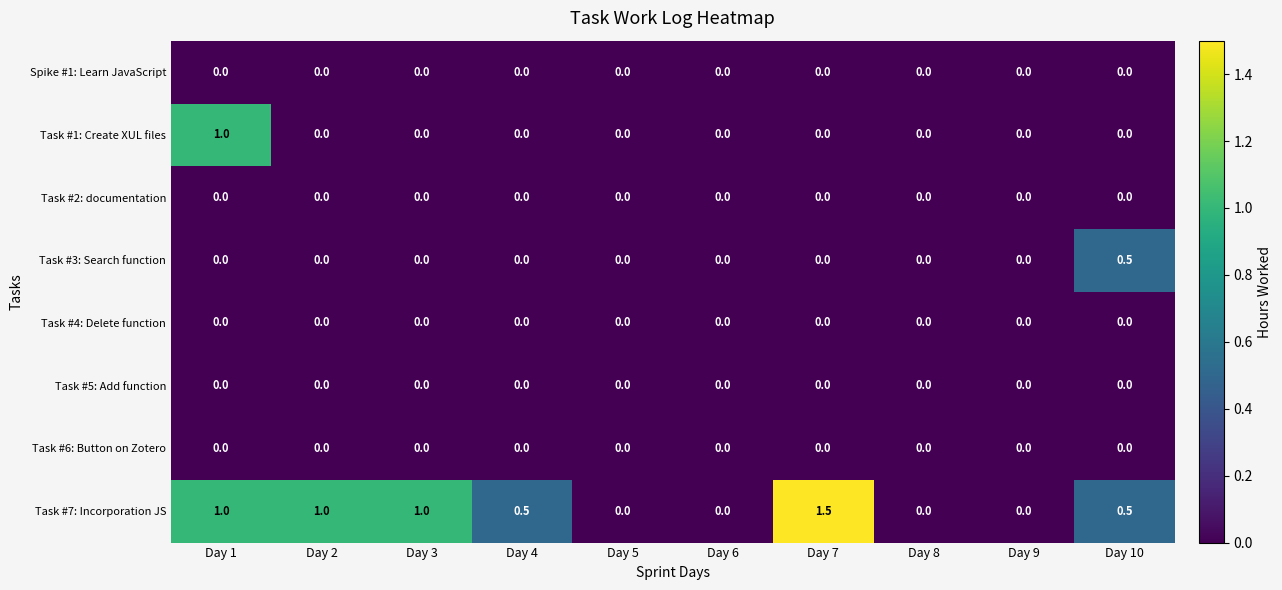

Which label corresponds to the largest value in the chart?

Day 7